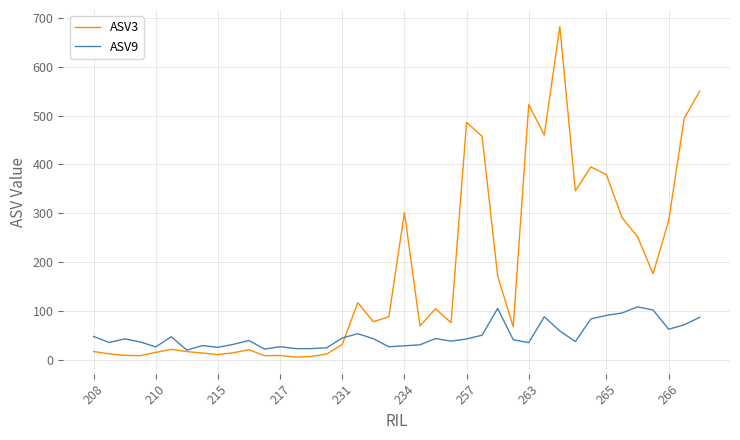

At how many categories does at least one series exceed 421?

7